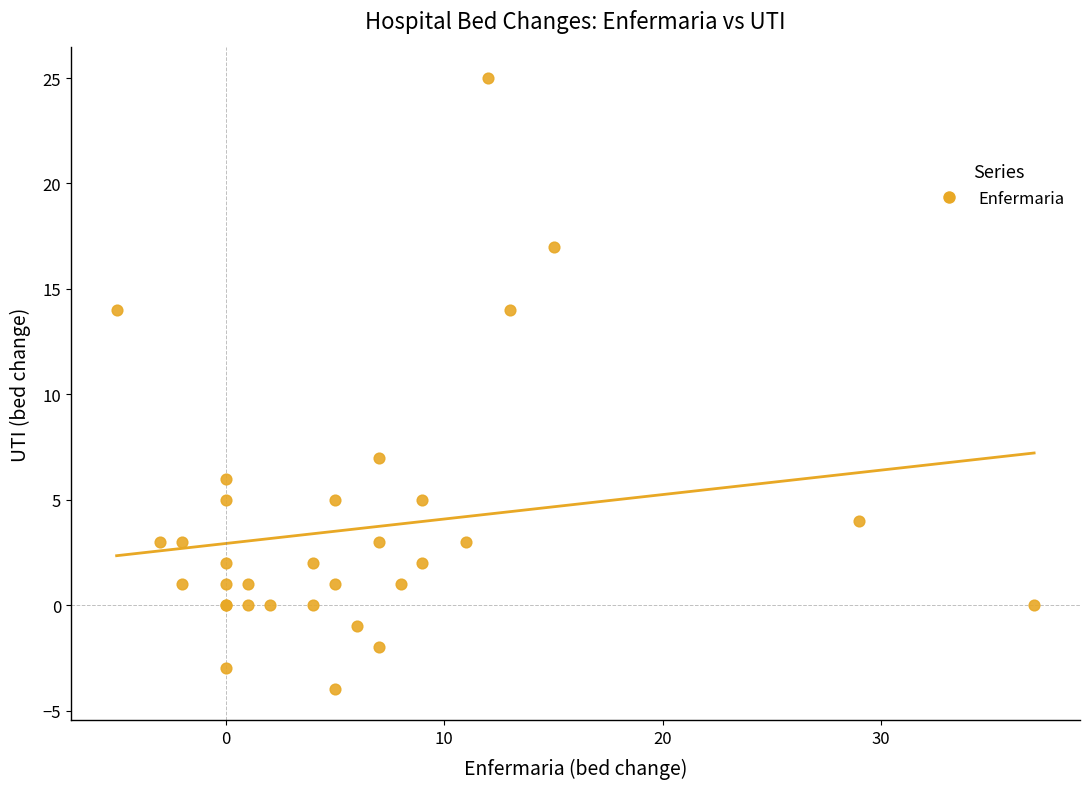

What Y value in the scatter plot is closest to 10?

7